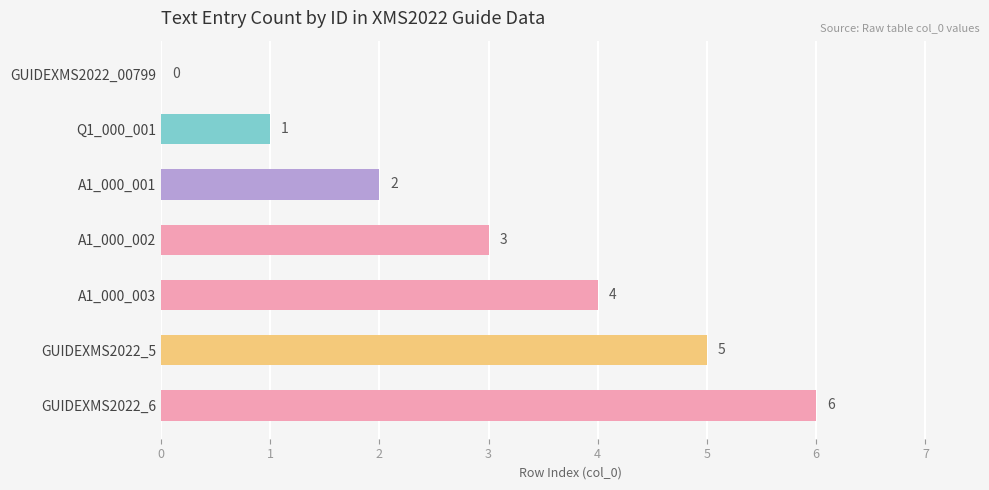

Which label corresponds to the largest value in the chart?

GUIDEXMS2022_6